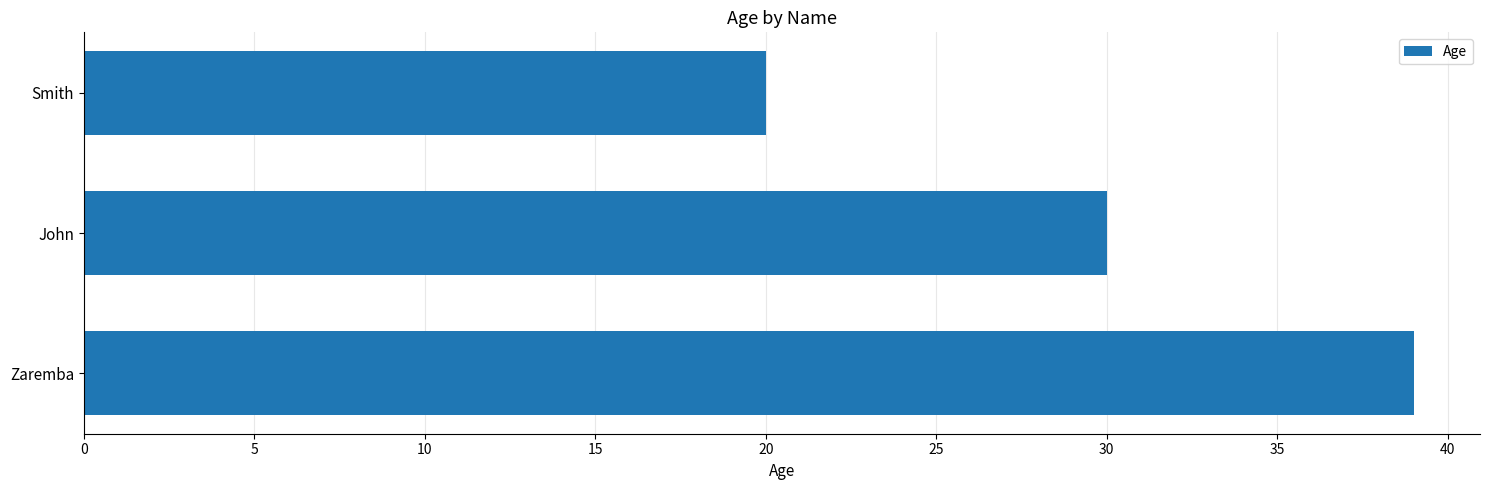

Rank the categories by value from lowest to highest.

Smith, John, Zaremba